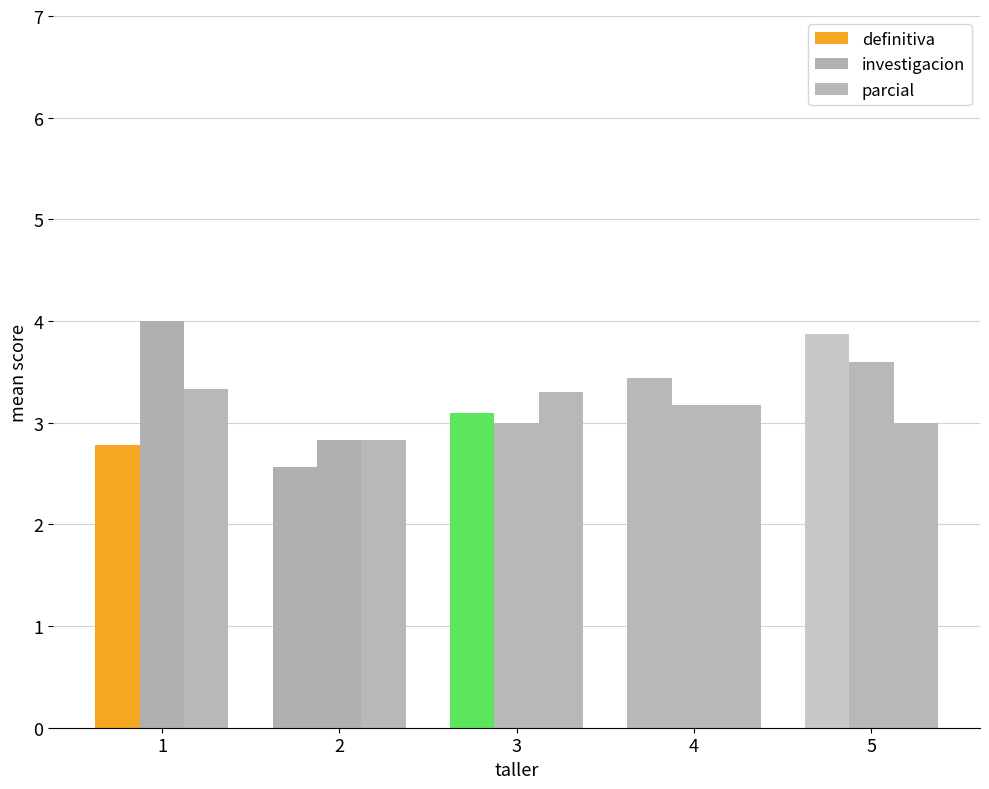

Does the chart contain stacked bars?

No